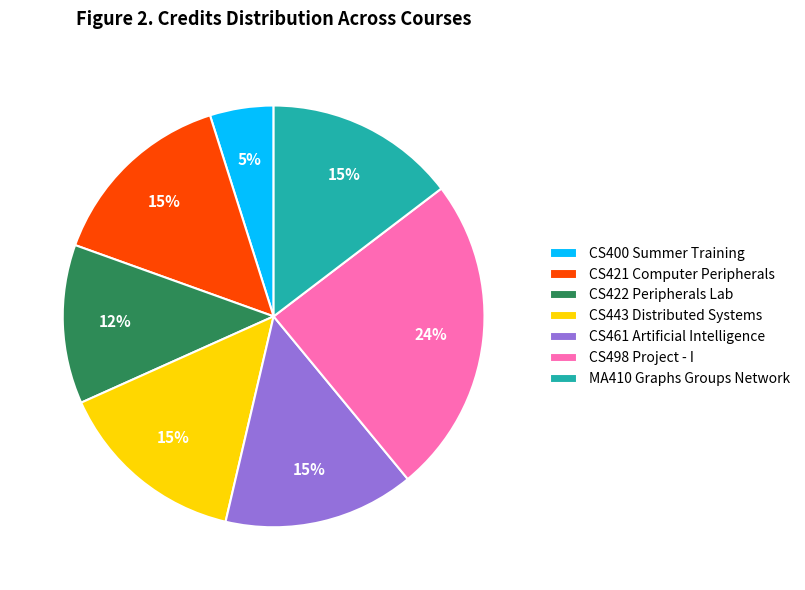

The MA410 Graphs Groups Network slice represents 15% of the pie. True or false?

True